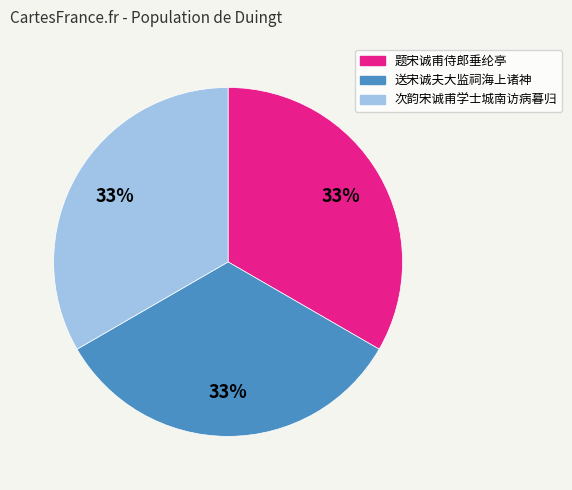

Does 次韵宋诚甫学士城南访病暮归 represent more than half of the total?

No